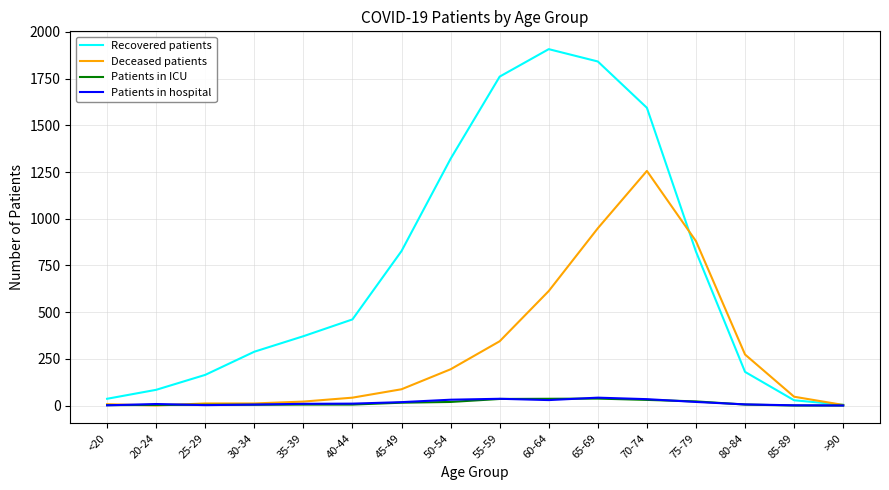

What is the greatest value displayed?

1908